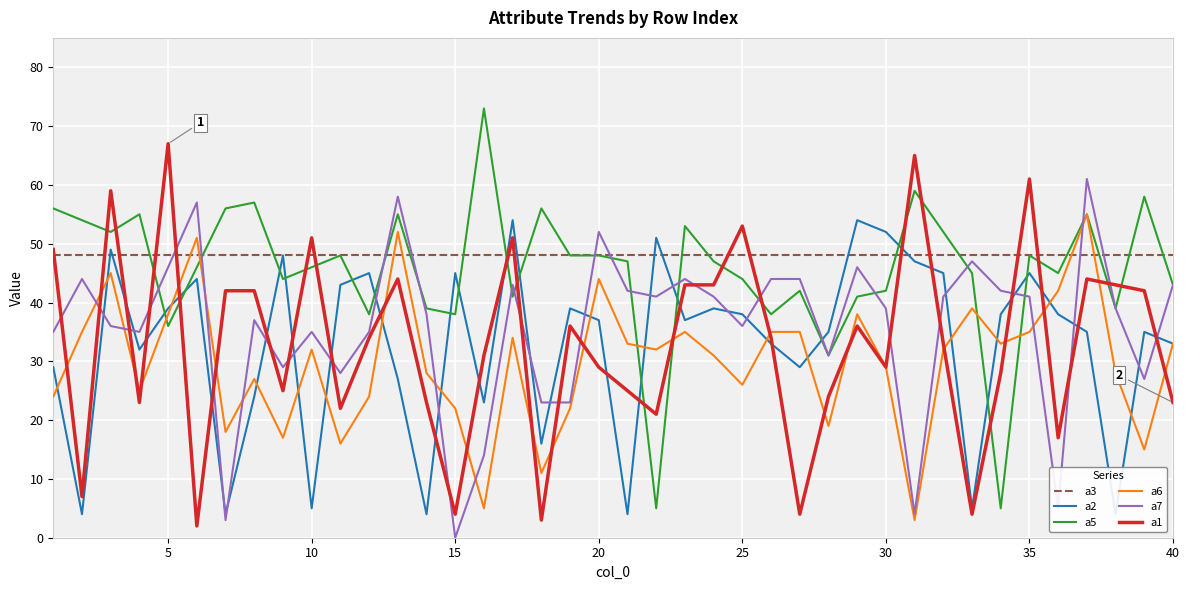

True or false: a5 has more than 1 interior local peaks.

True